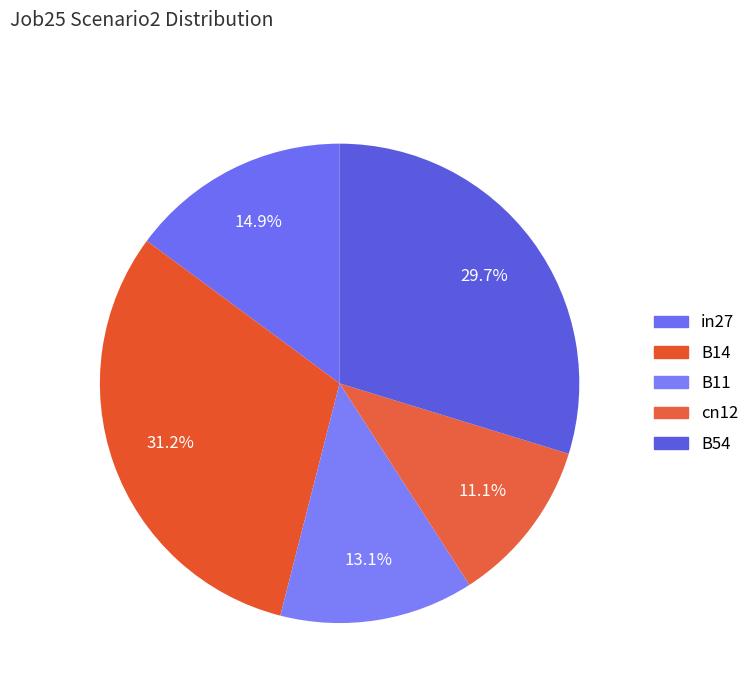

To the nearest percent, what is the combined percentage of cn12 and in27?

26%